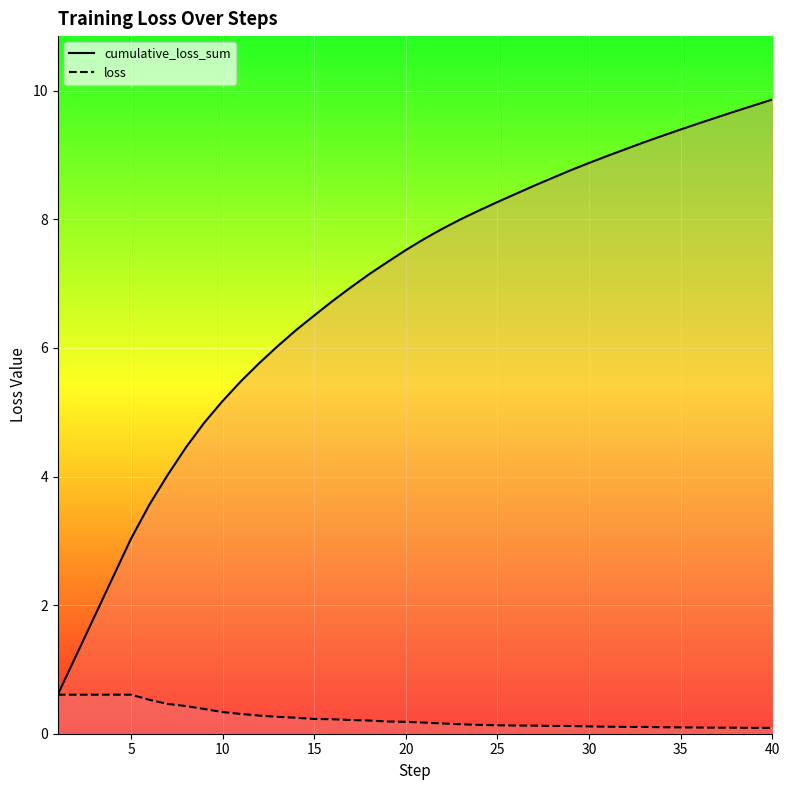

In loss line, how many points are lower than both neighbors (excluding endpoints)?

1